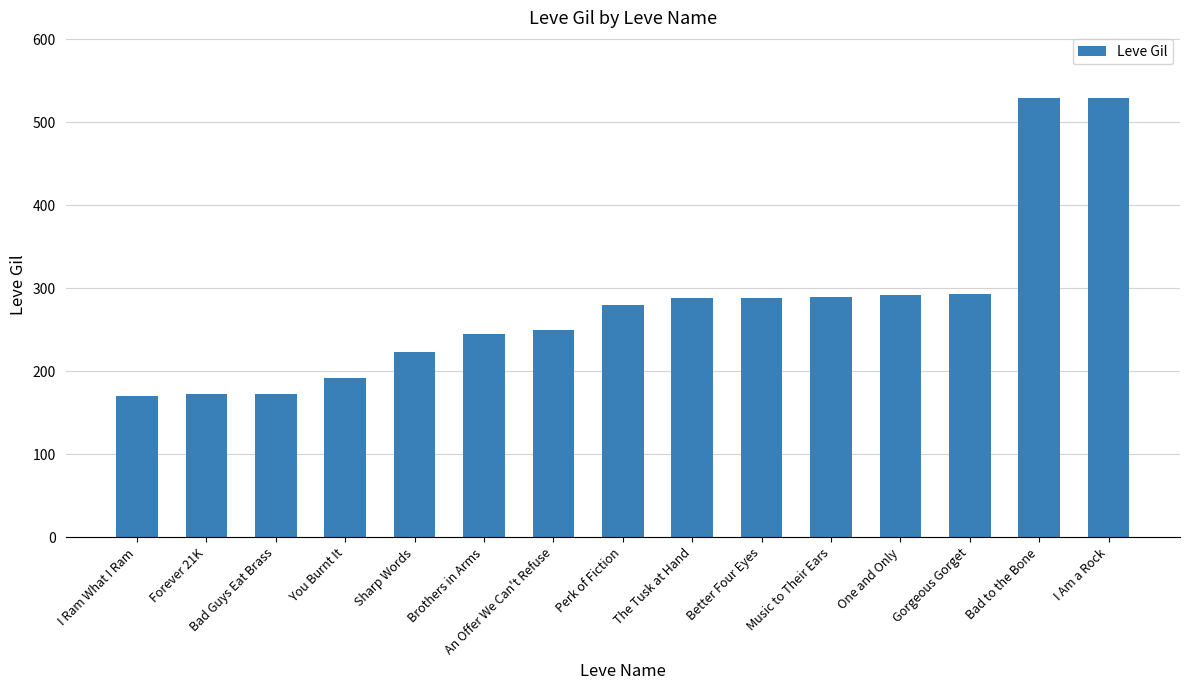

What is the label of the 11th bar from the left?

Music to Their Ears